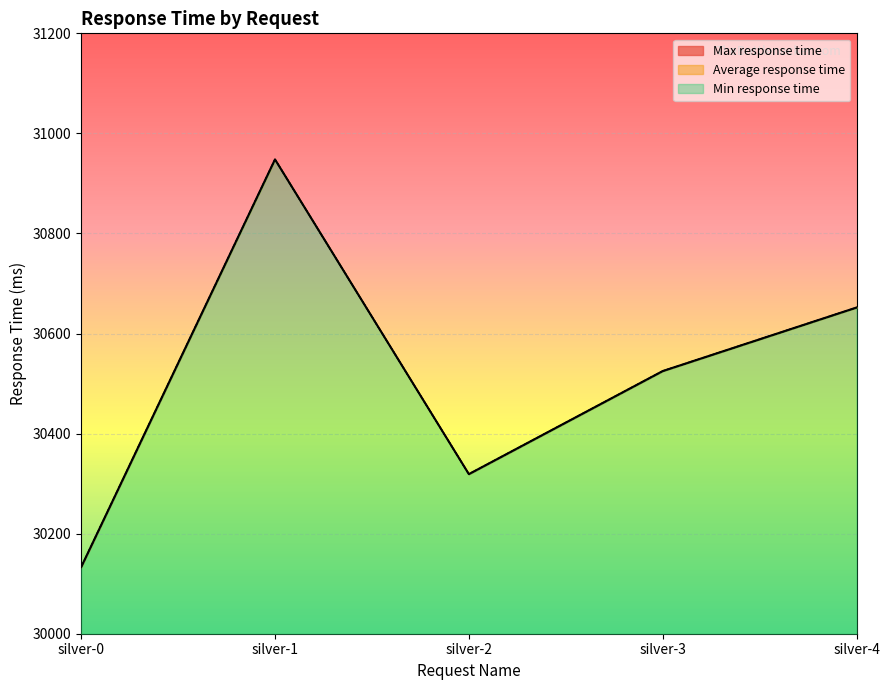

Which category has the highest value in the Max response time series?

silver-1